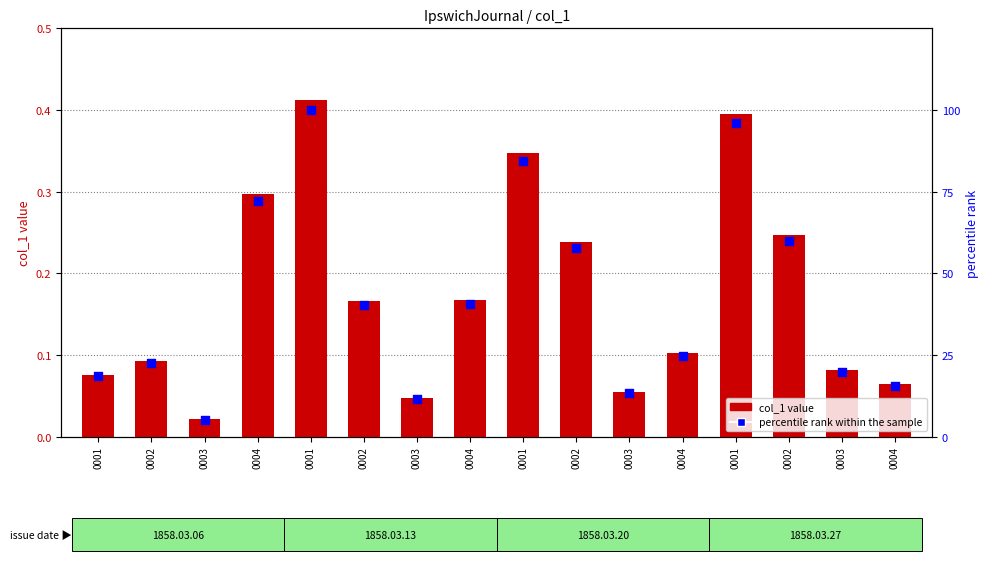

What are all the series names shown in the legend?

col_1 value, percentile rank within the sample